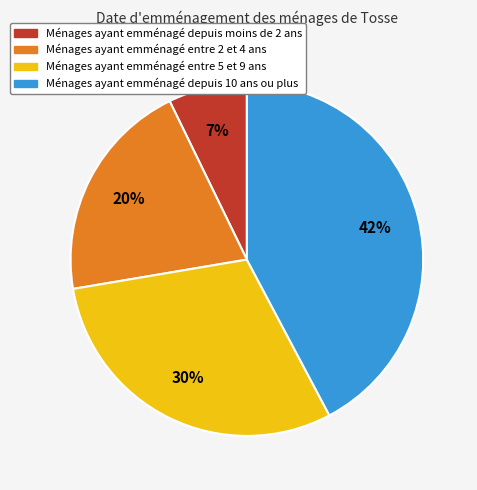

To the nearest percent, what is the average slice percentage?

25%